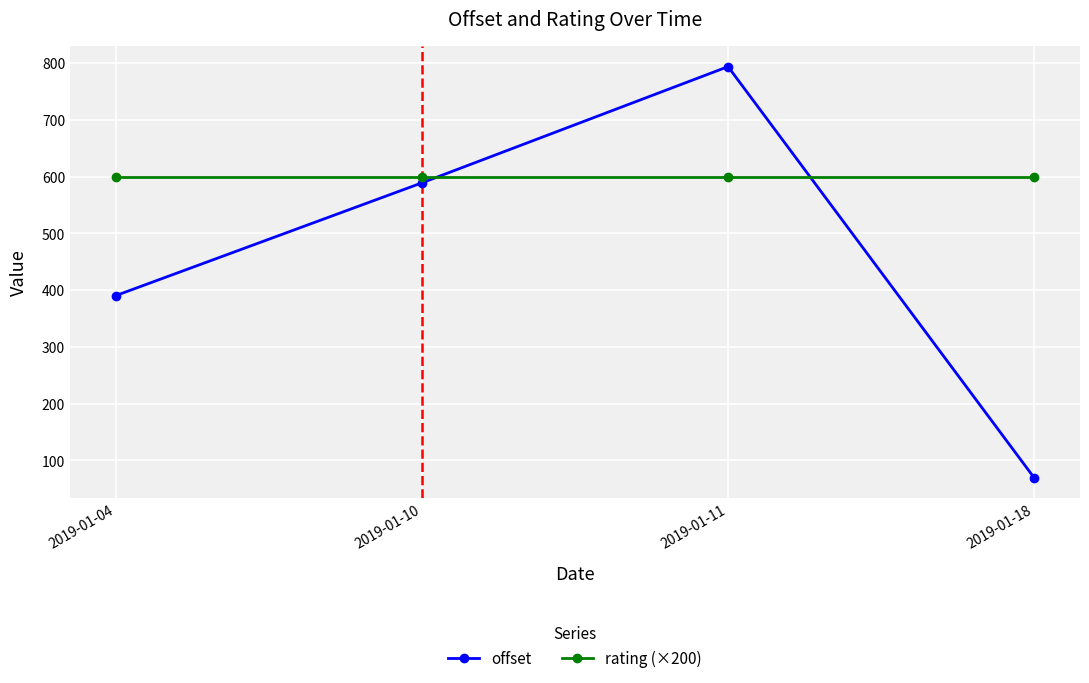

What is the sum of all rating (×200) values?

2400.0